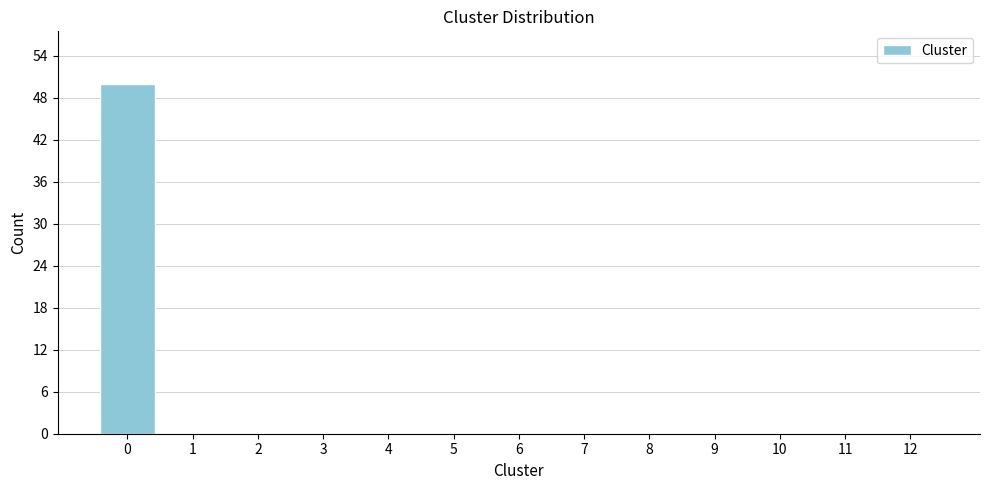

Reading left to right, extract all data points from this chart.

0=50	1=0	2=0	3=0	4=0	5=0	6=0	7=0	8=0	9=0	10=0	11=0	12=0